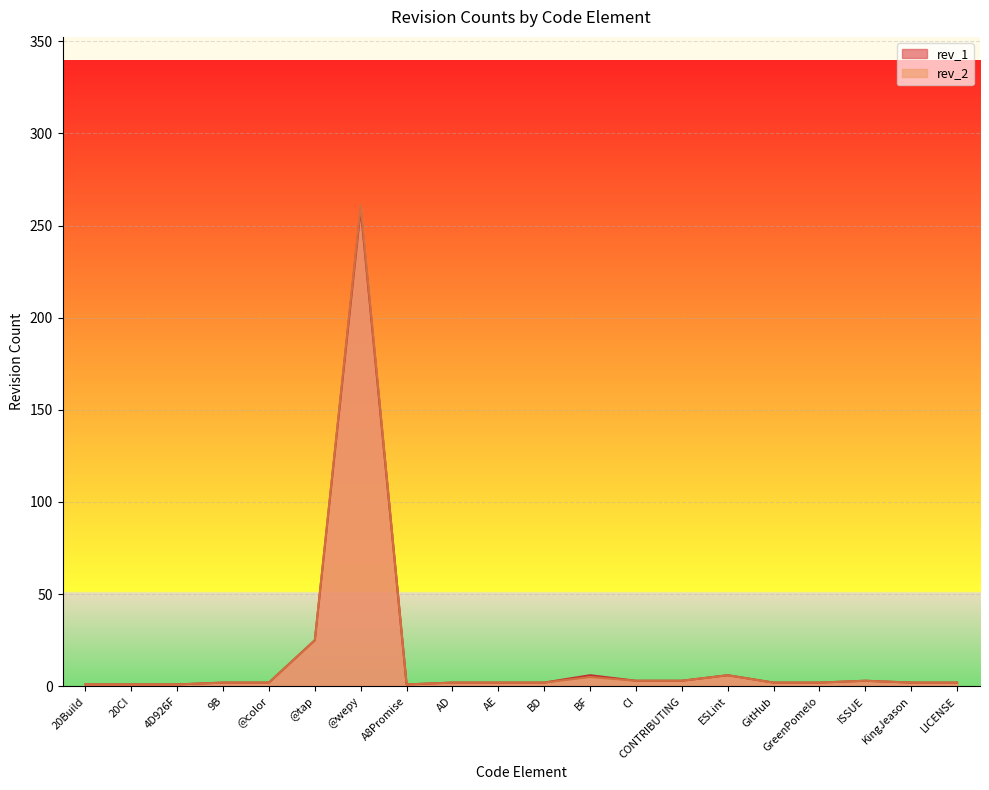

How many data points in rev_2 are above 2?

7